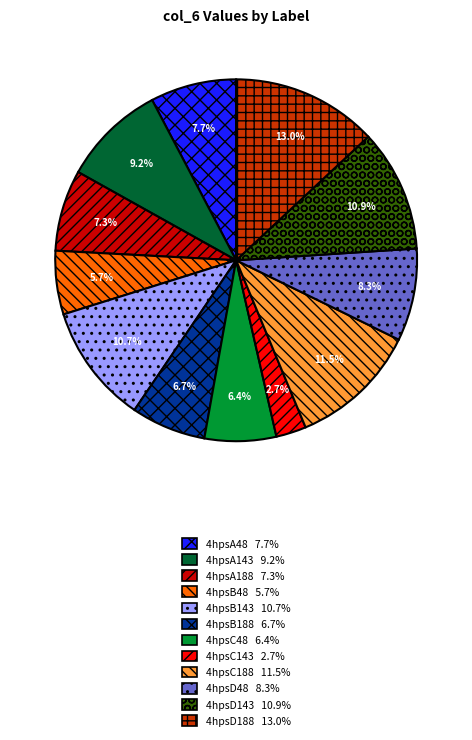

Is there any slice that represents more than half of the pie?

No